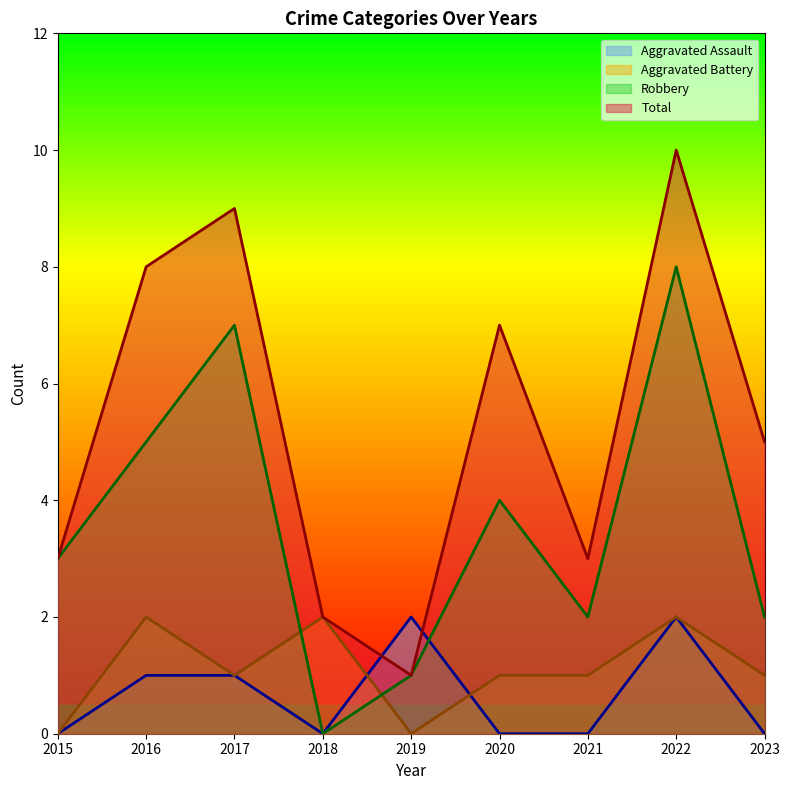

What is the difference between the second highest and second lowest values in the Robbery series?

6